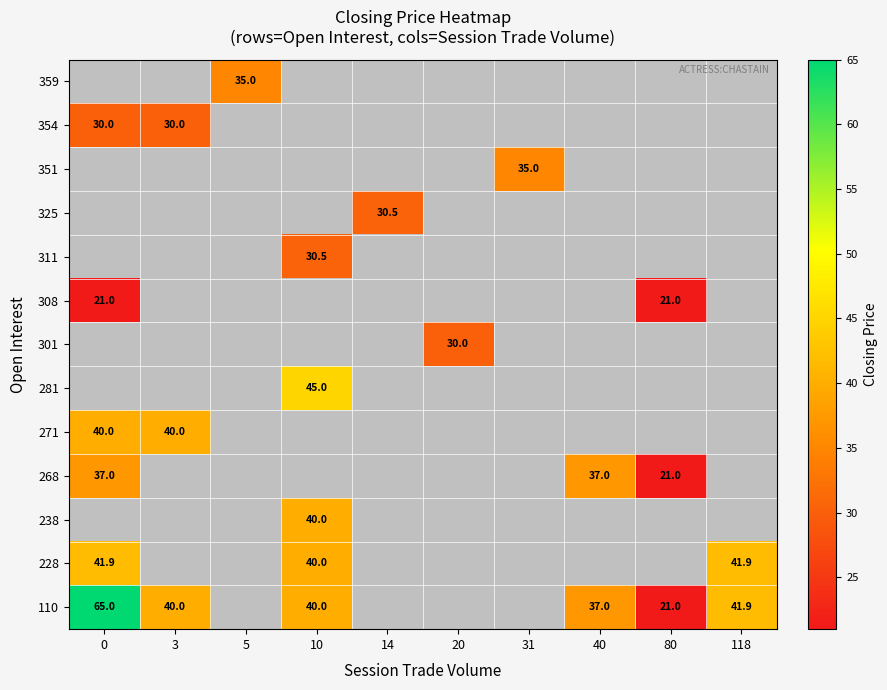

The value of 354 at 3 is 30.0. True or false?

True